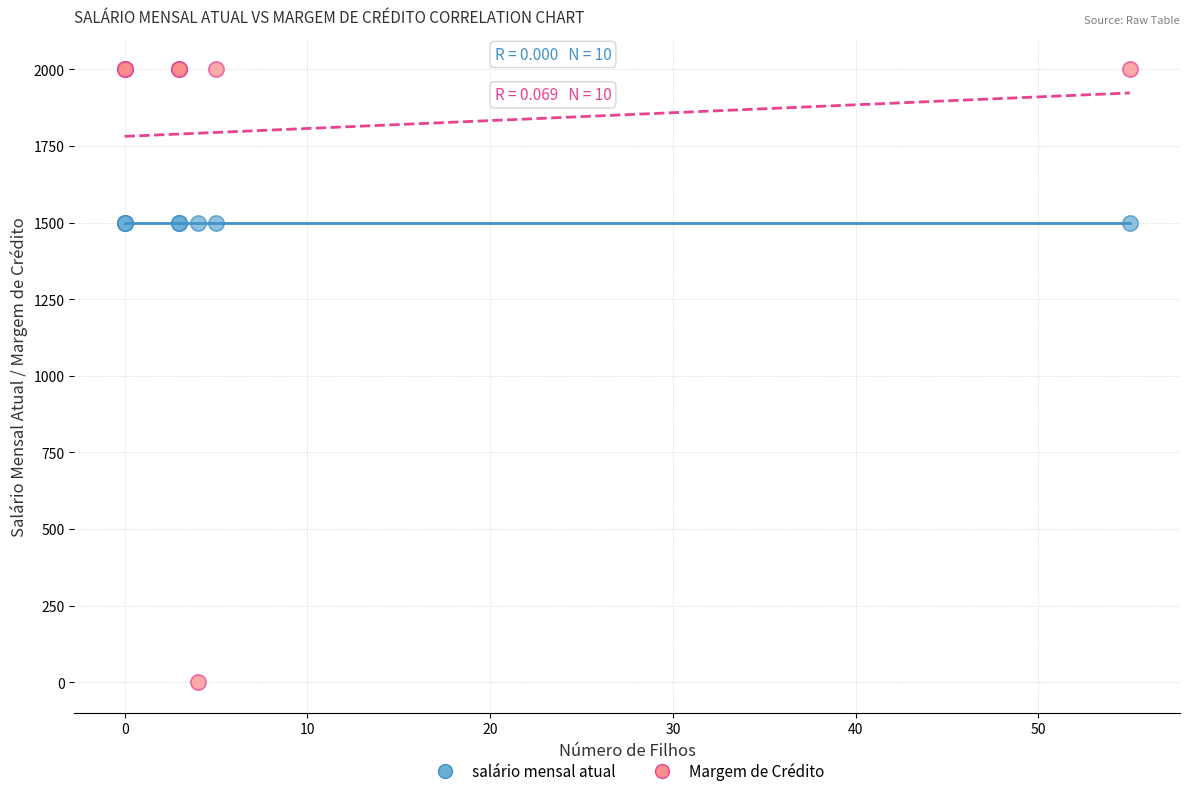

Which series reaches the minimum Y coordinate?

Margem de Crédito